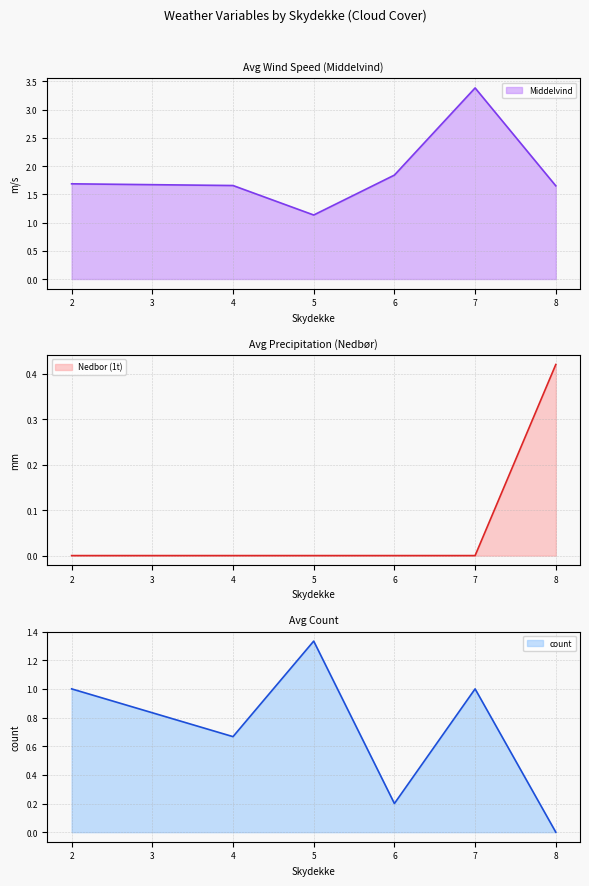

Which category has the lowest value in the Middelvind series?

5